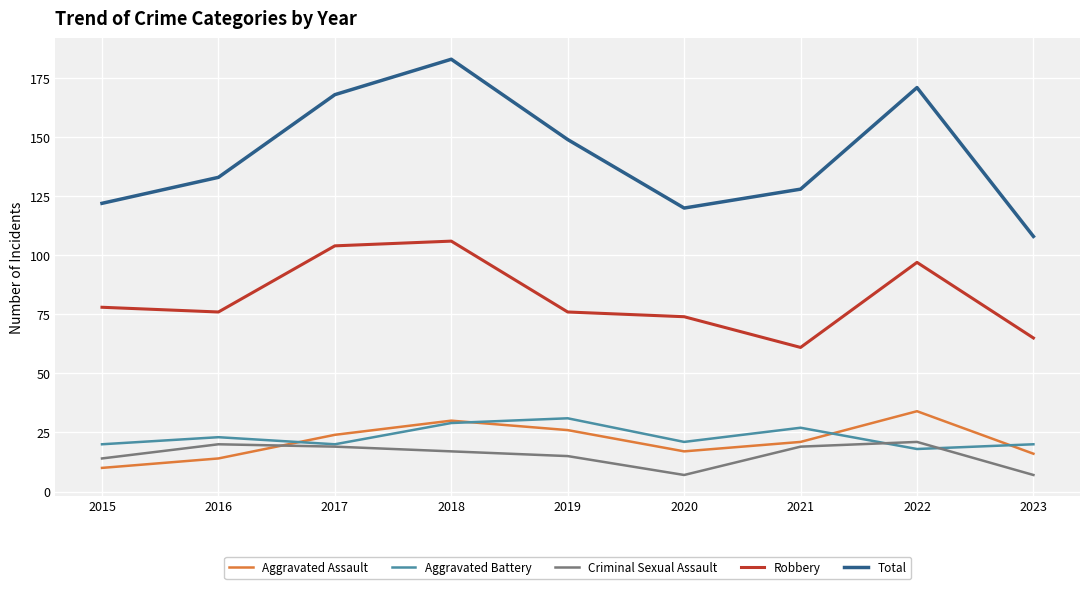

Rank the series by their maximum value, from lowest to highest.

Criminal Sexual Assault, Aggravated Battery, Aggravated Assault, Robbery, Total